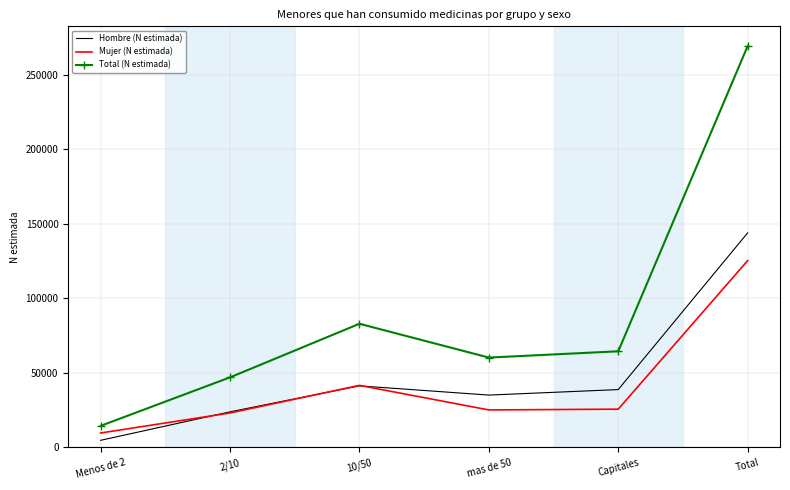

List the series in order of their peak value, highest first.

Total (N estimada), Hombre (N estimada), Mujer (N estimada)